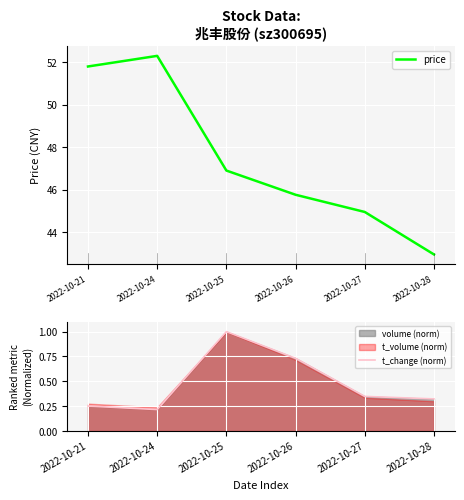

What is the difference between the maximum and second lowest values in the t_change (norm) series?

0.7